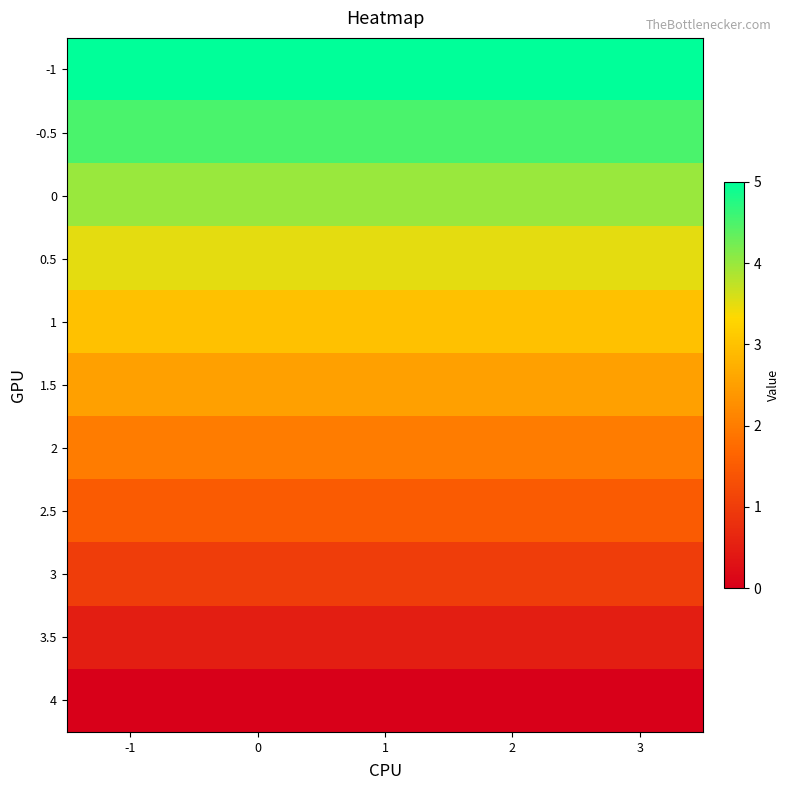

At 0, list the series in order from smallest to largest.

4, 3.5, 3, 2.5, 2, 1.5, 1, 0.5, 0, -0.5, -1